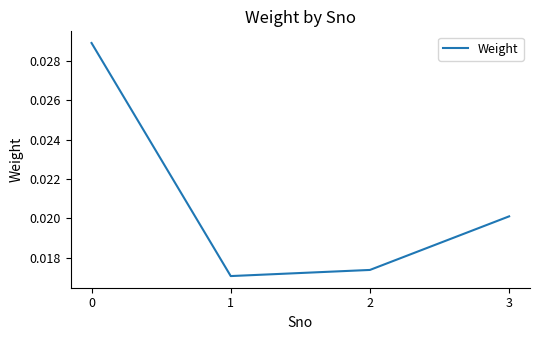

What is the sum of all values?

0.1